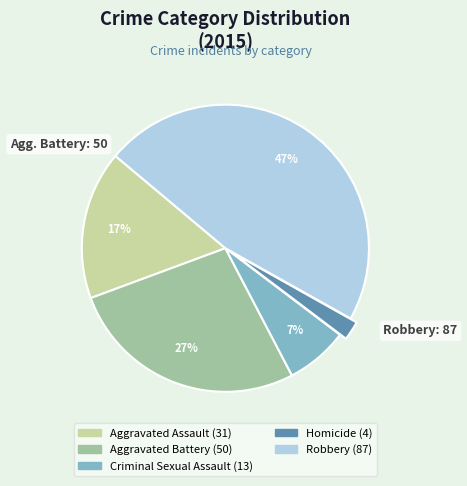

To the nearest percent, what is the difference between the largest and smallest slice percentages?

45%